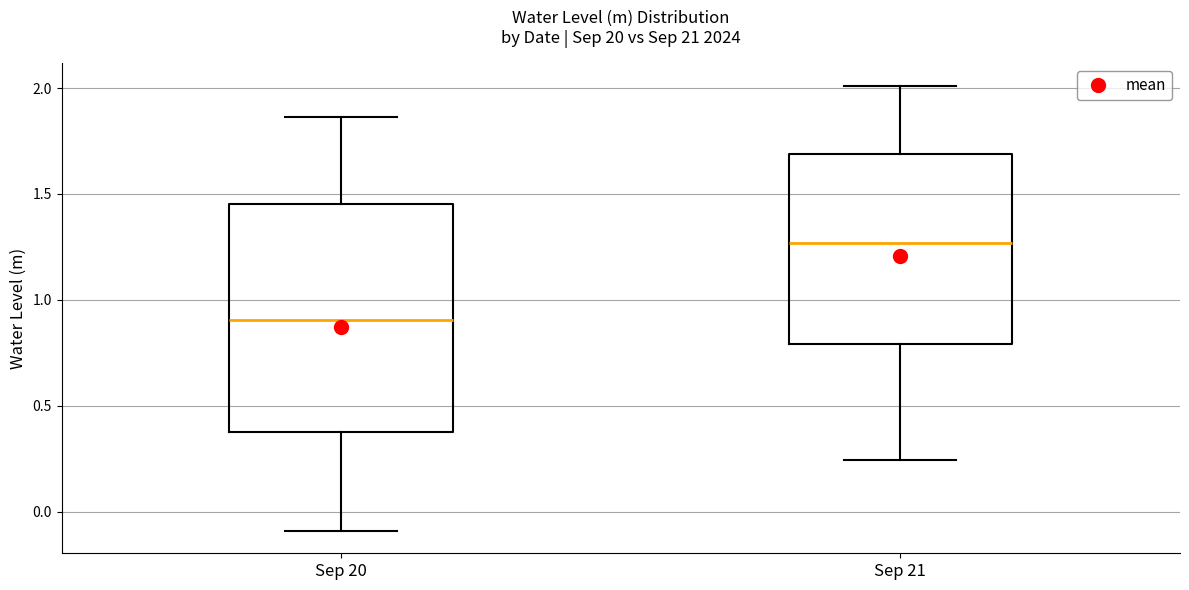

Where does the median line of the box for Sep 21 sit on the y-axis? The values are not printed on the chart, so give them approximately, as read against the axis.

1.25